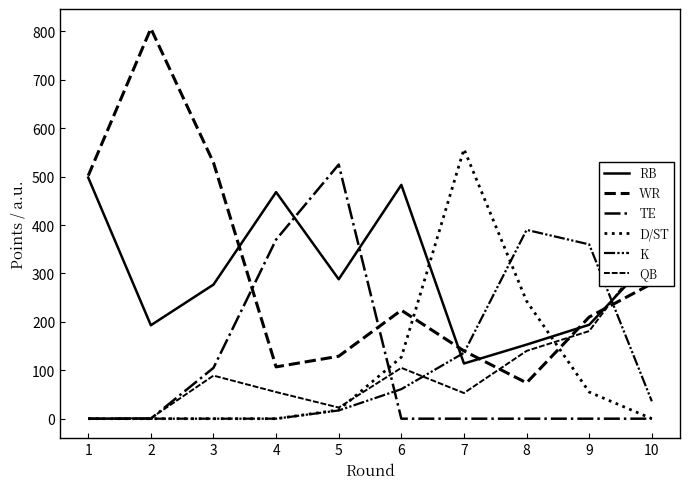

Rank the series at 7 from lowest to highest value.

TE, QB, RB, K, WR, D/ST